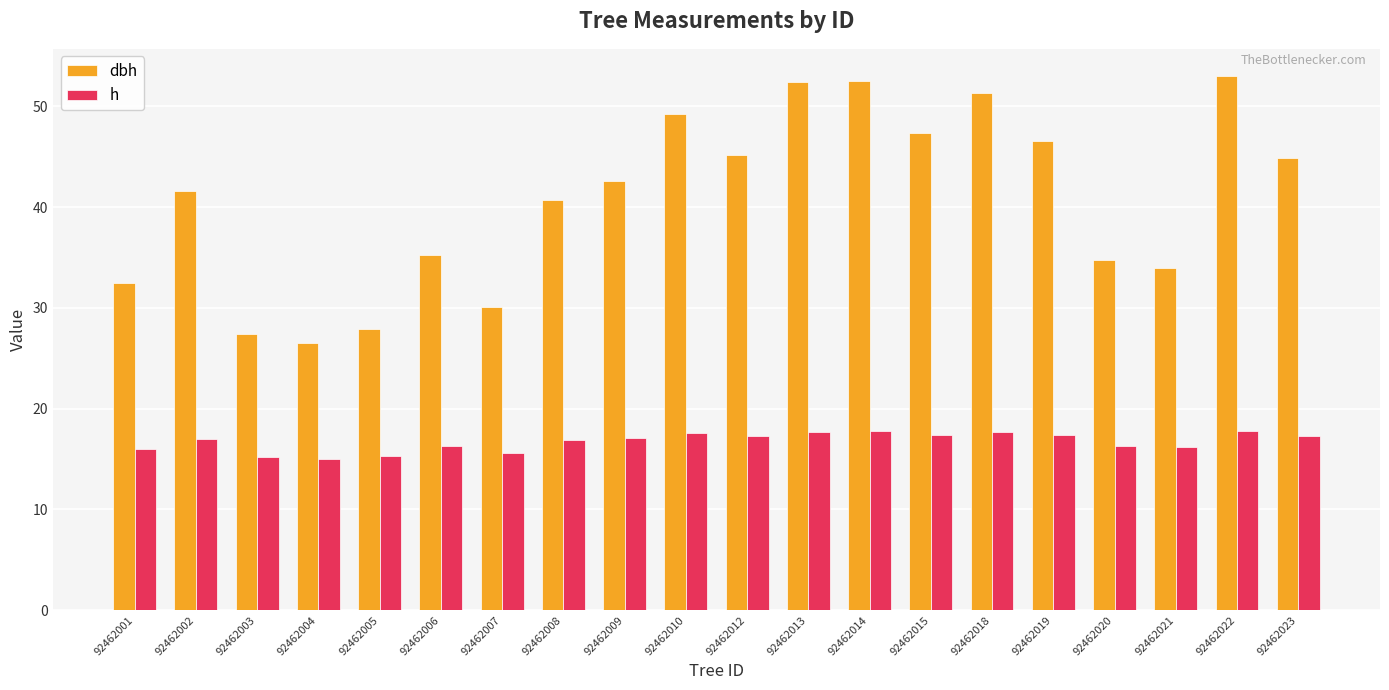

Count the number of data series in this chart.

2